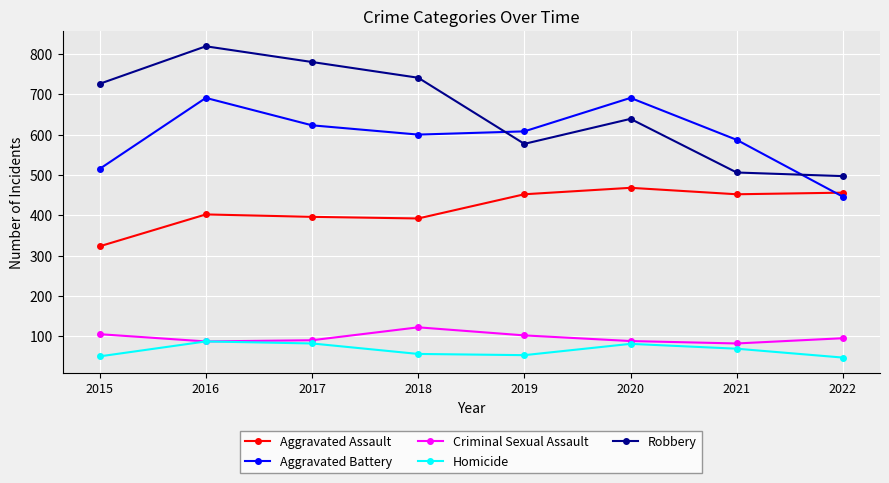

What is the difference between the maximum and minimum values in the Criminal Sexual Assault series?

40